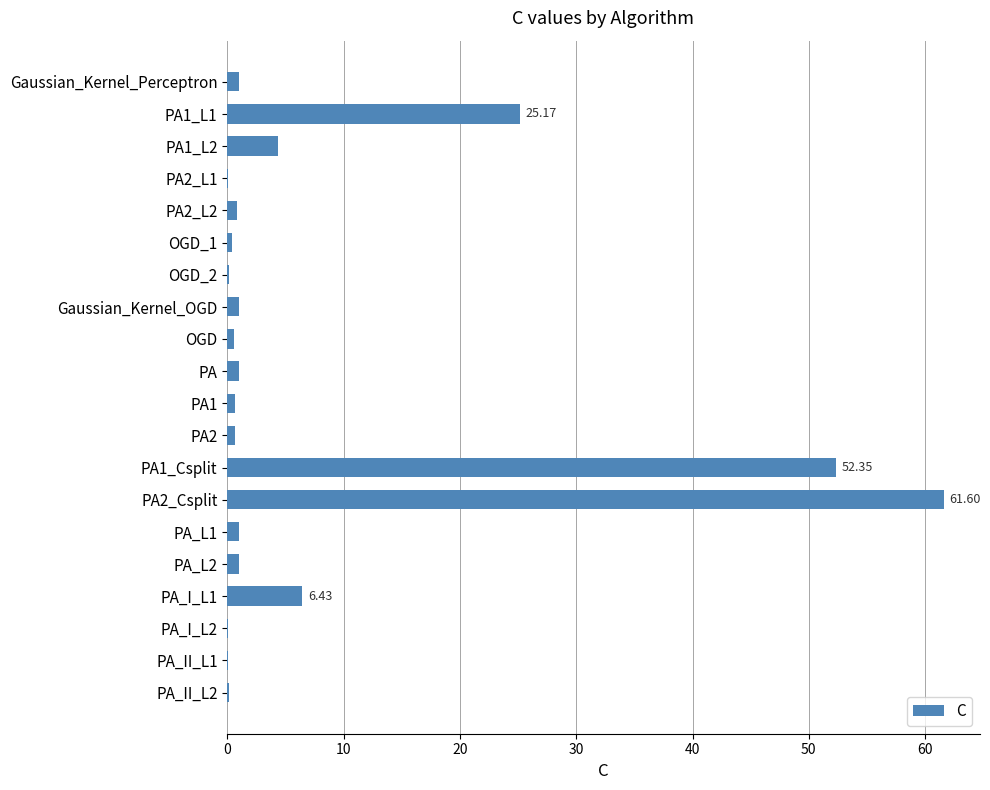

Where is the data nearest to the value 30?

PA1_L1